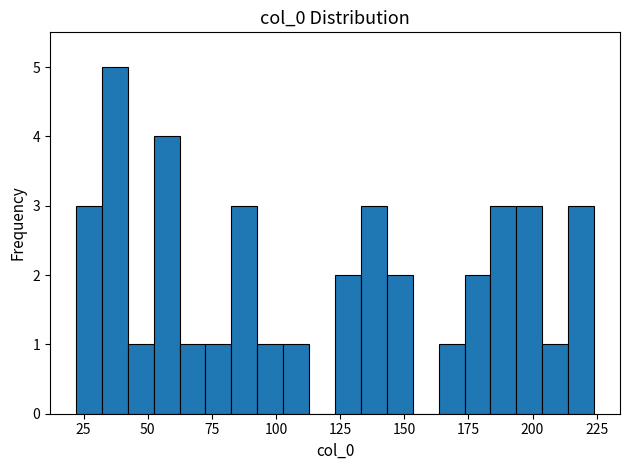

Around what value on the x-axis is the tallest bar? Give the approximate position of its centre, as read against the axis.

35